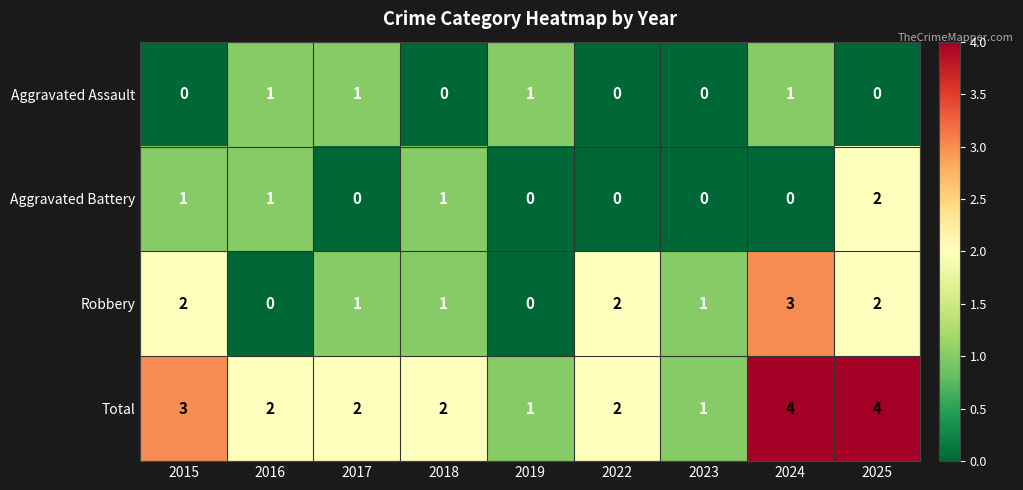

Between 2018 and 2025, which series saw the biggest shift?

Total